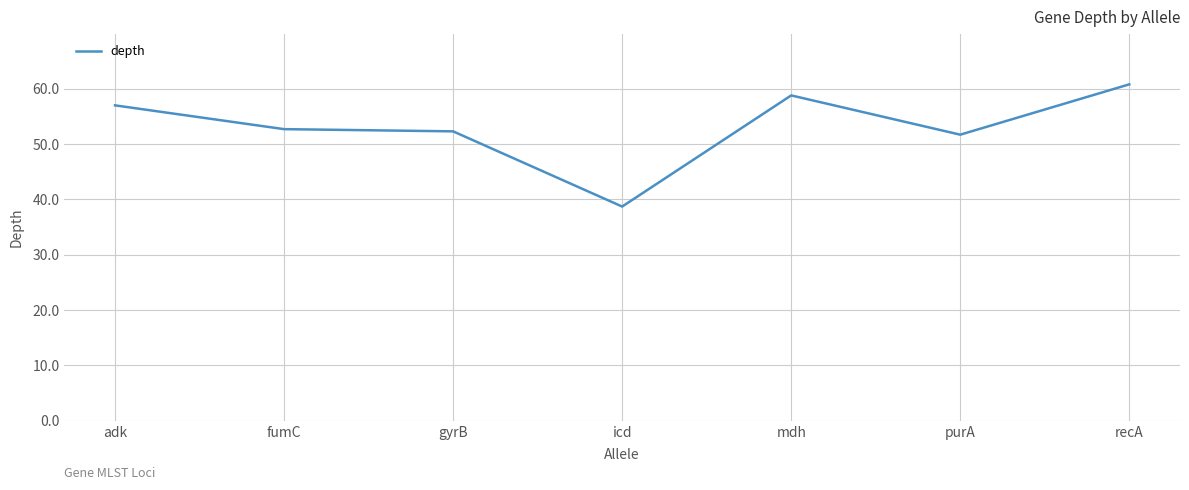

Between icd and purA, which is larger?

purA